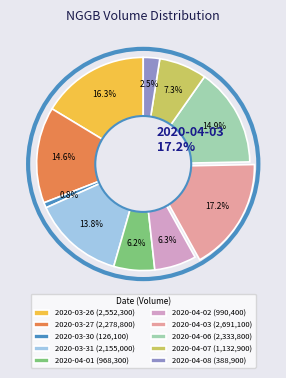

Is there any slice that represents more than half of the pie?

No